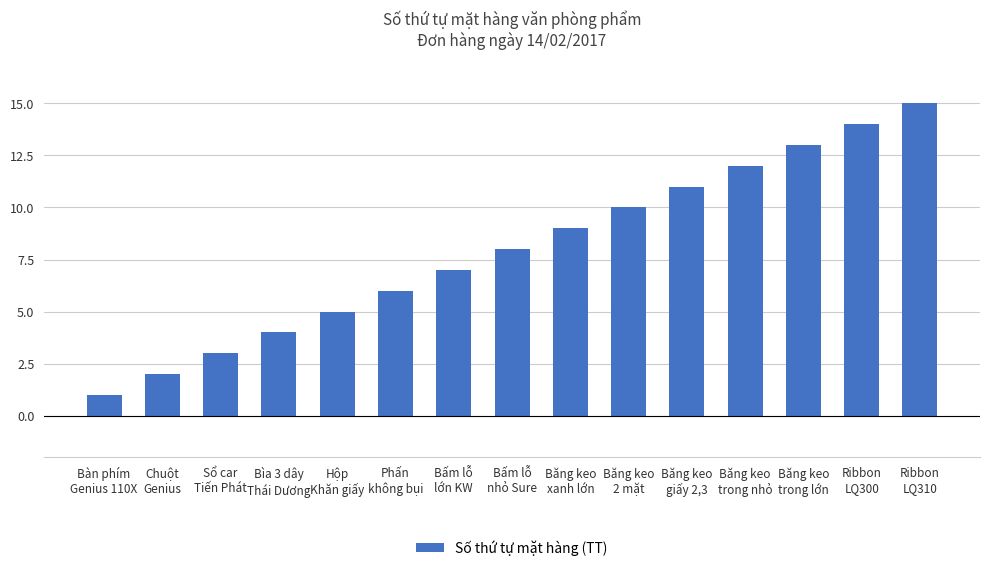

Which label corresponds to the smallest value in the chart?

Bàn phím
Genius 110X